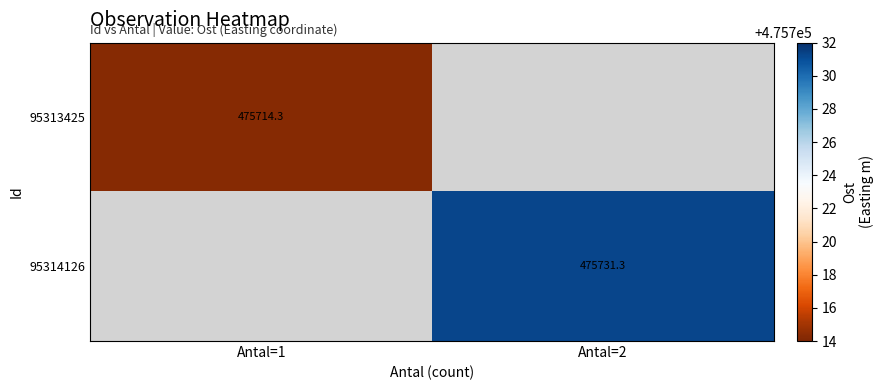

How many distinct data groups are displayed?

2